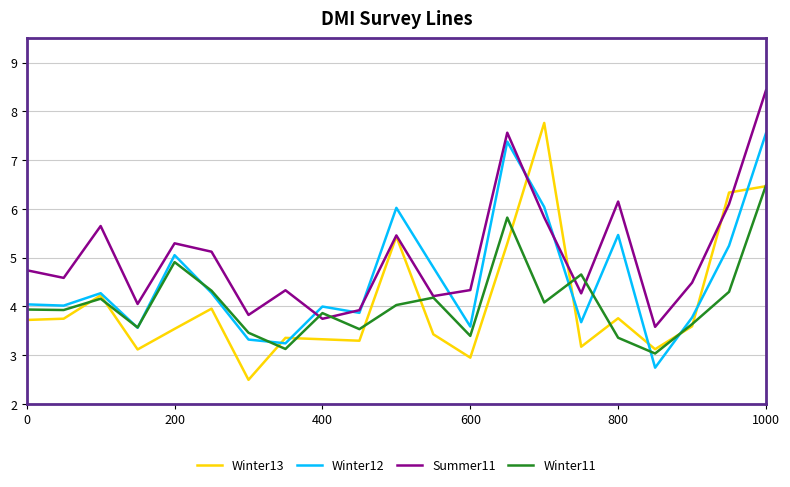

What is the highest value of the Winter11 series?

6.5